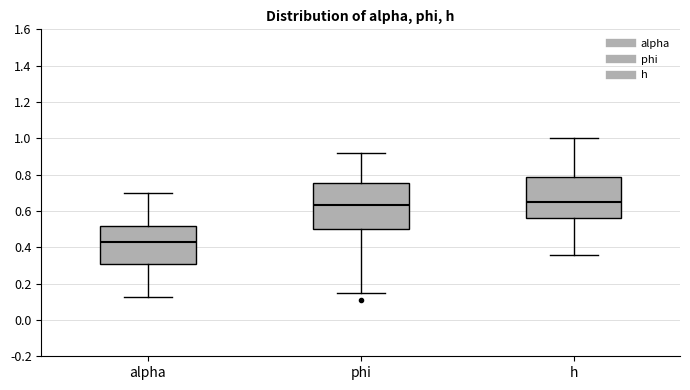

Which box has the lowest median line?

alpha